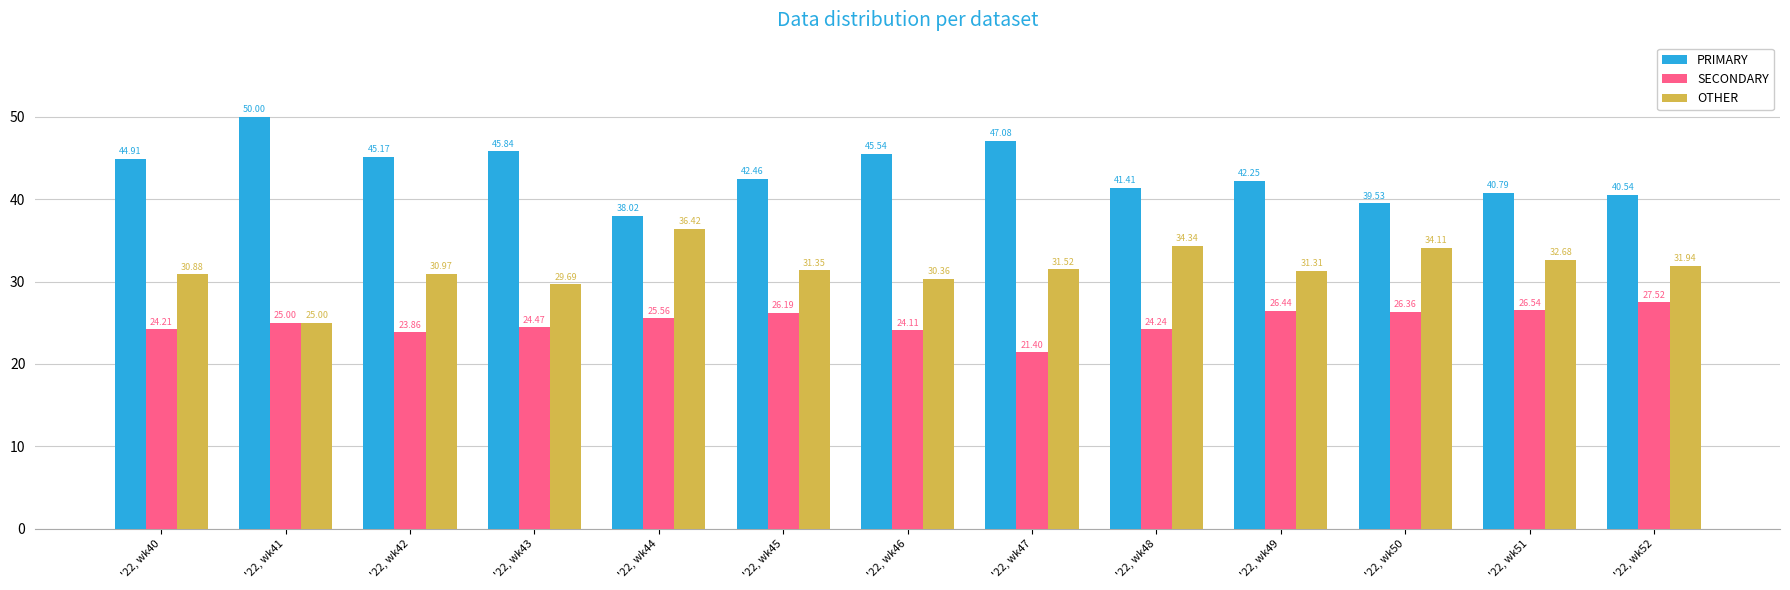

What is the approximate value of OTHER at '22, wk40?

30.9